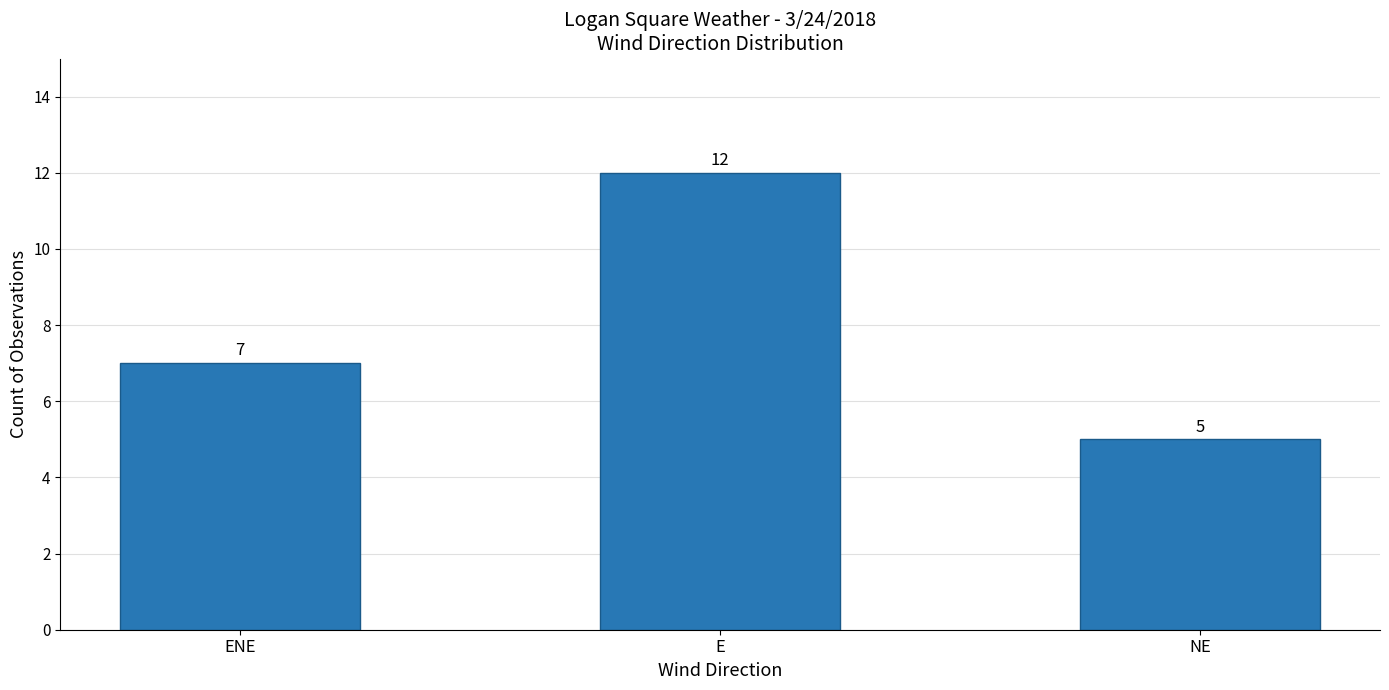

What is the change in value from ENE to E?

+5